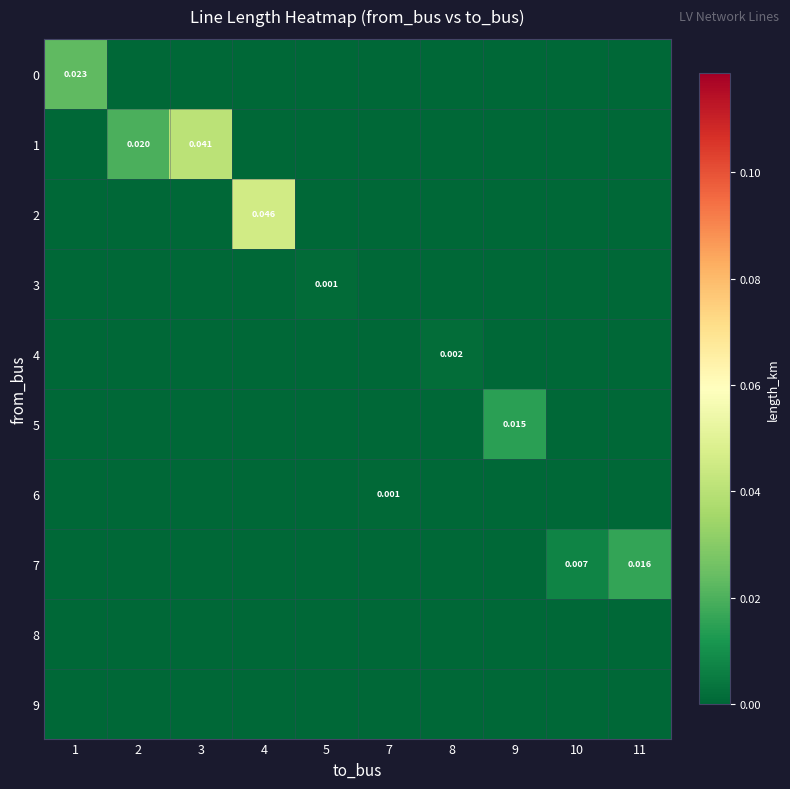

True or false: 7 has a value of -0.0 at 1.

False